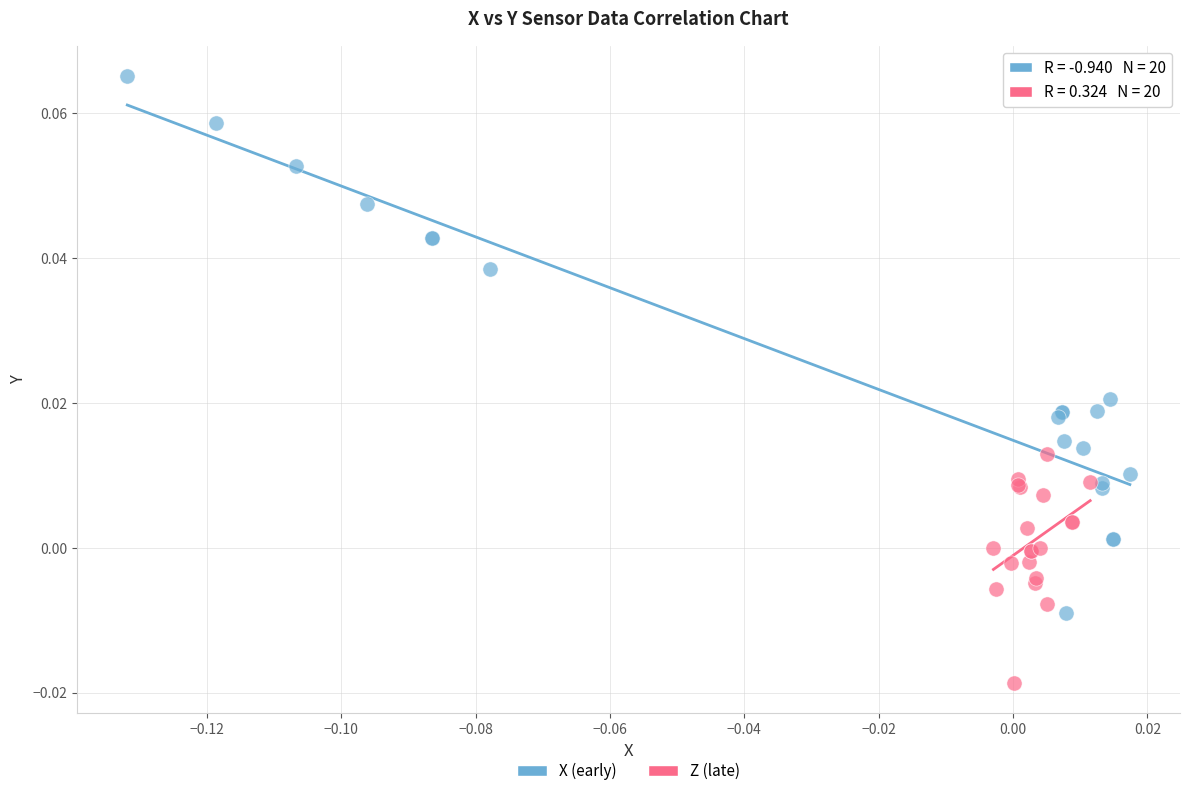

Which series reaches the minimum Y coordinate?

Z (late)